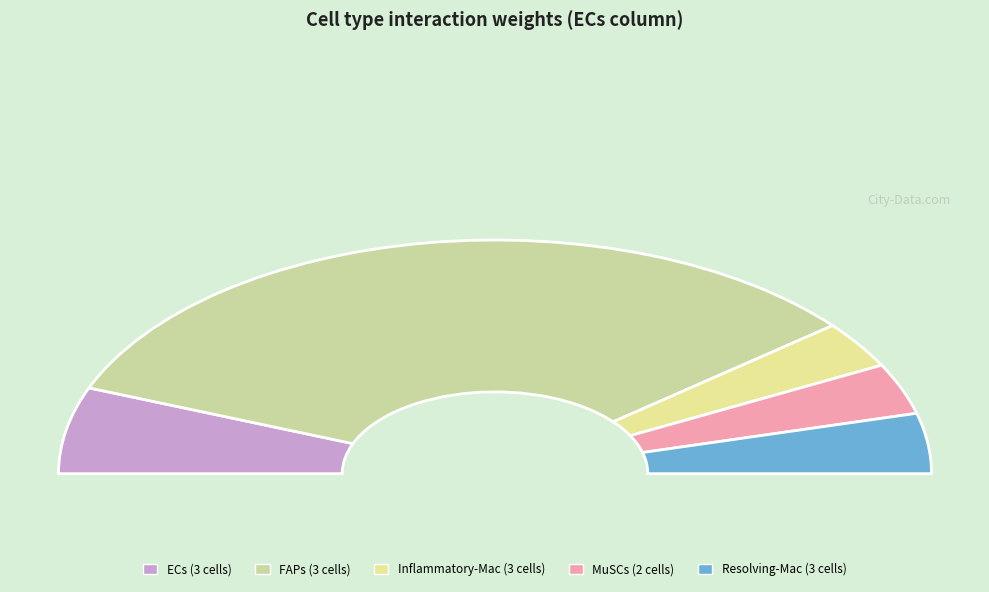

Is there a majority slice in this chart?

Yes